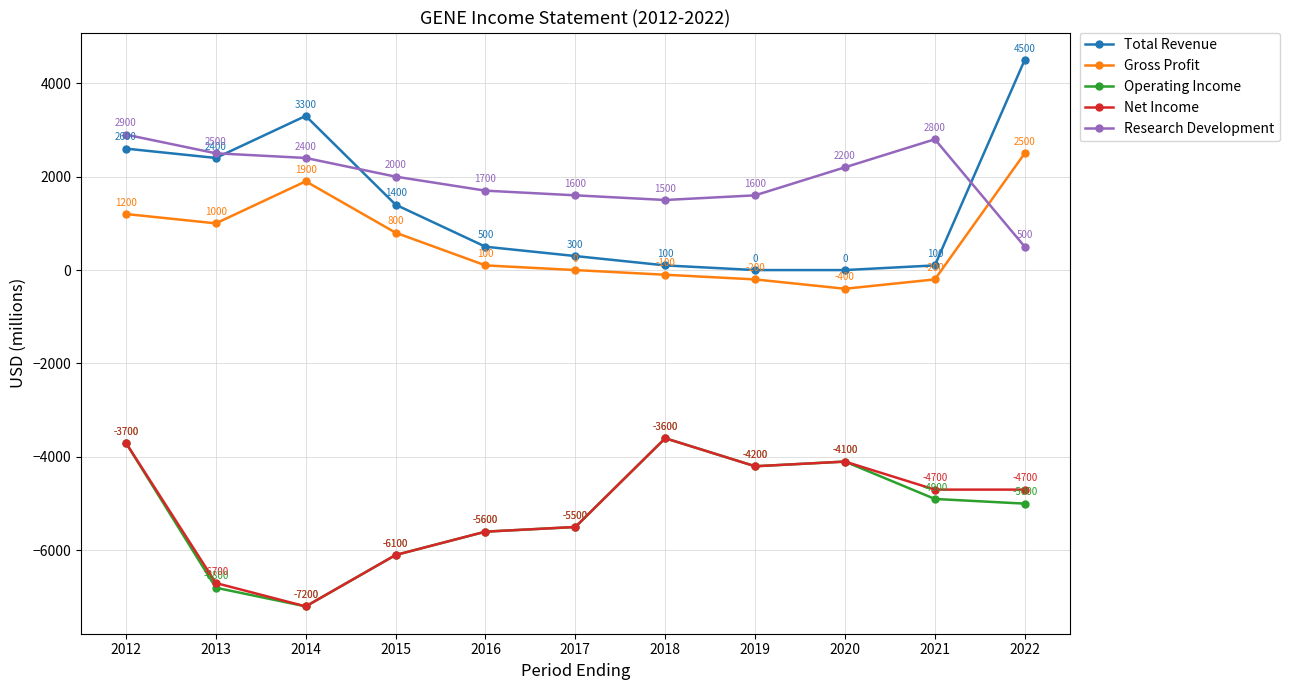

Does the chart have visible grid lines?

Yes